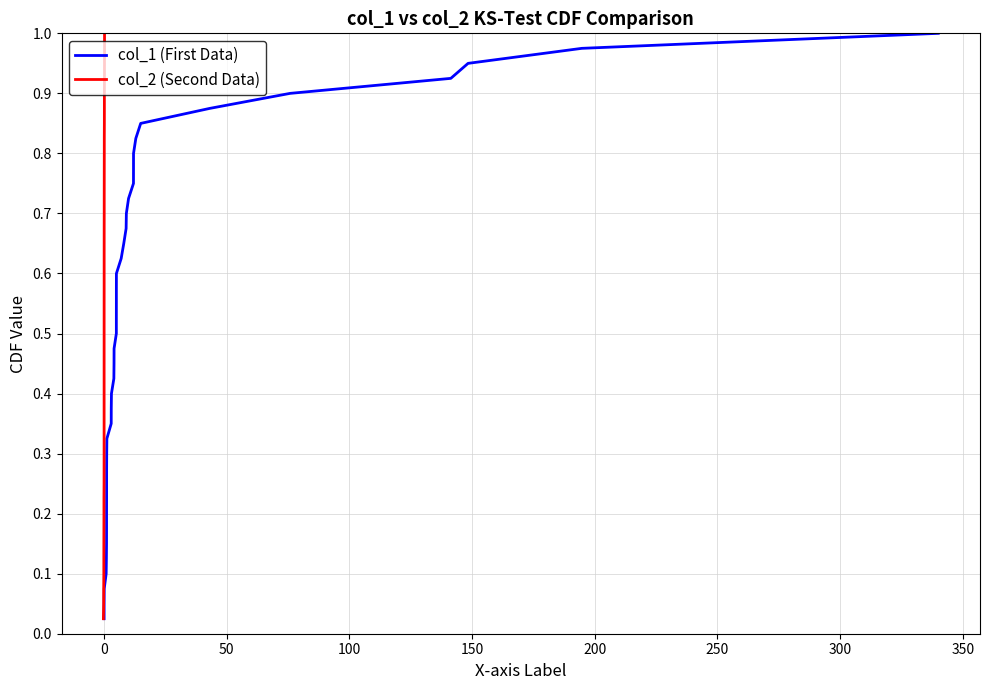

Is it true that col_1 (First Data) equals 0.0 at 200?

False